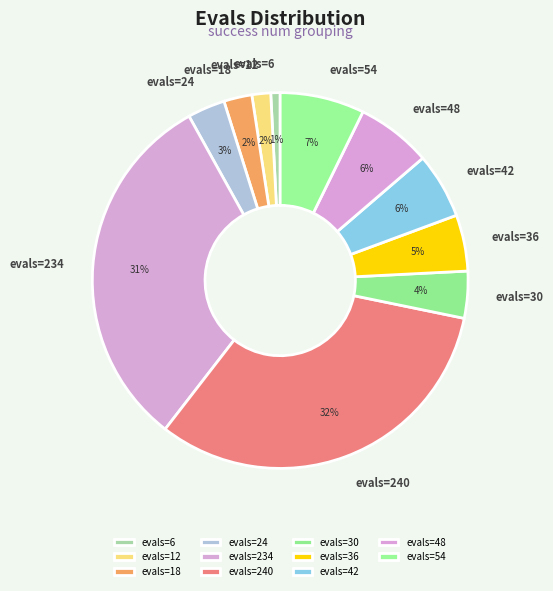

Count the number of slices in the pie.

11